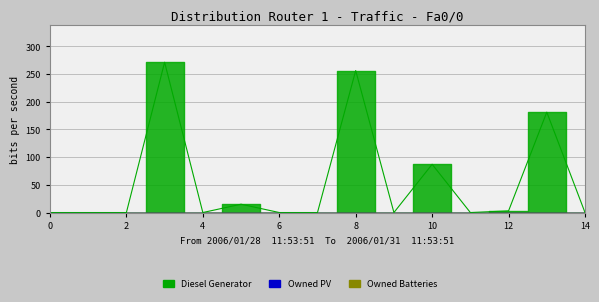

How many series are shown in this chart?

3